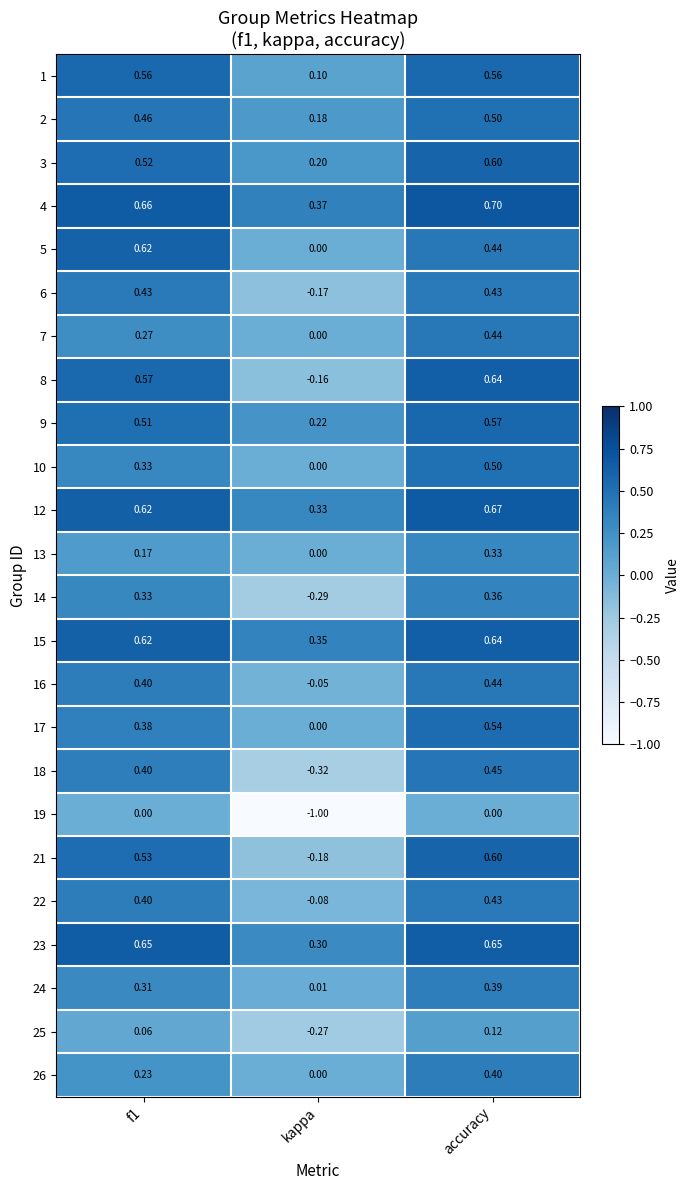

How many distinct data groups are displayed?

24